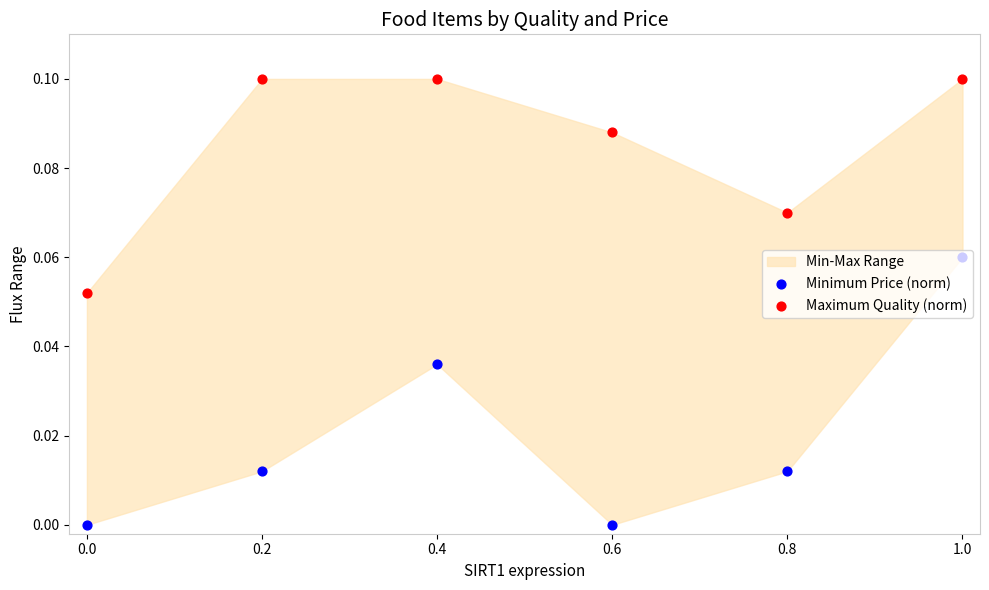

Which series has the widest spread of Y values?

Minimum Price (norm)